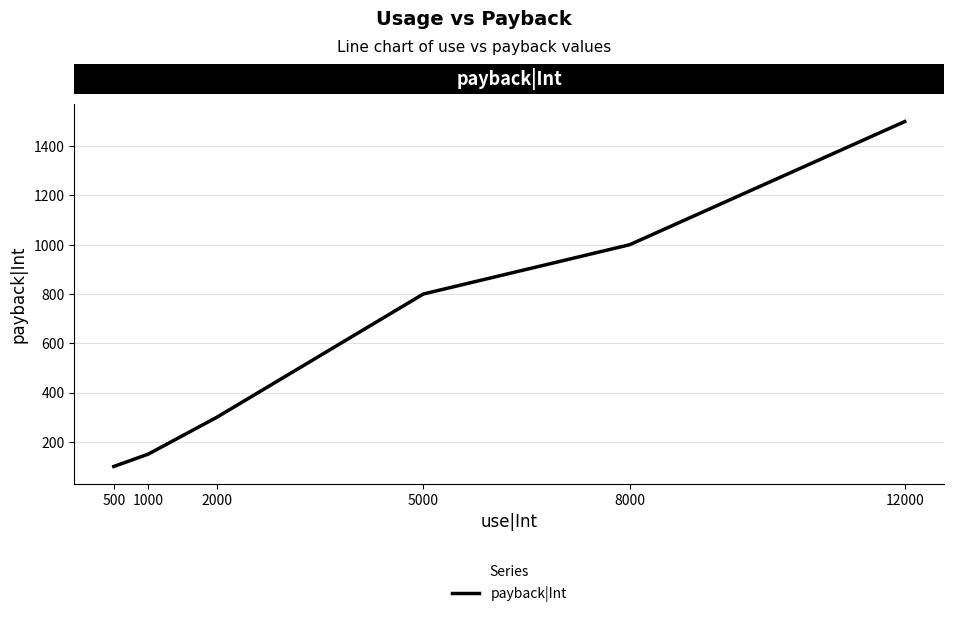

Which label corresponds to the largest value in the chart?

12000